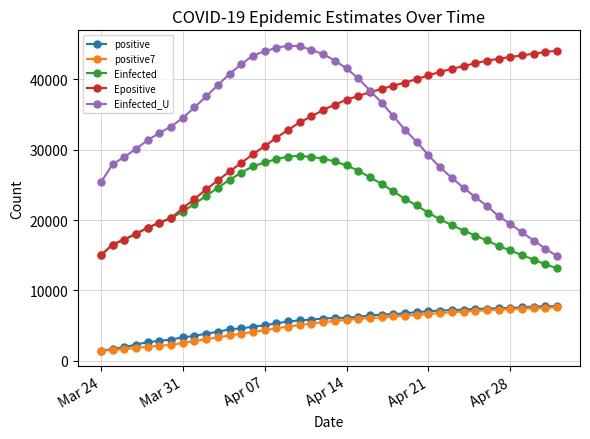

True or false: Einfected_U and Einfected intersect in this chart.

False